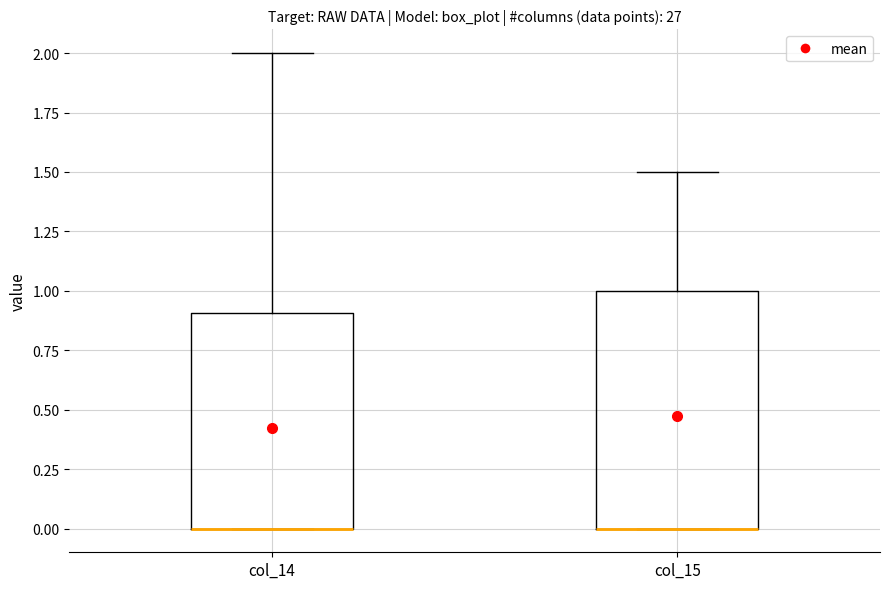

Which box is the tallest, from its lower edge to its upper edge?

col_15